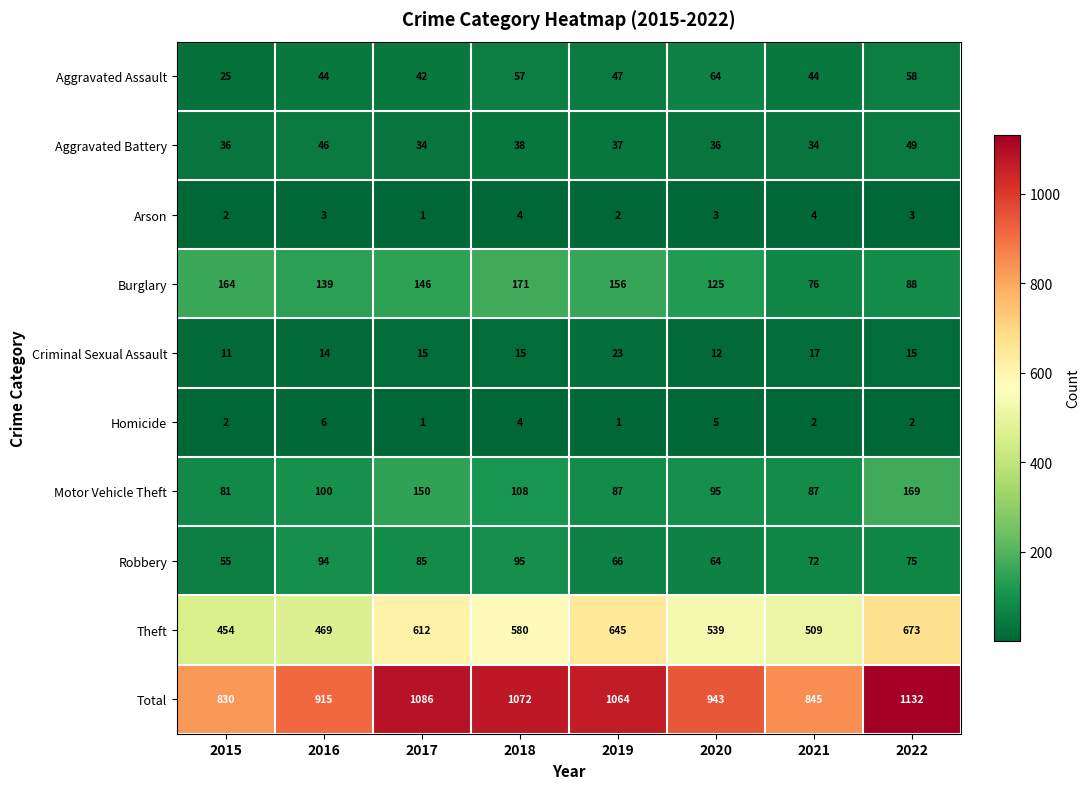

List the series in order of their peak value, highest first.

Total, Theft, Burglary, Motor Vehicle Theft, Robbery, Aggravated Assault, Aggravated Battery, Criminal Sexual Assault, Homicide, Arson